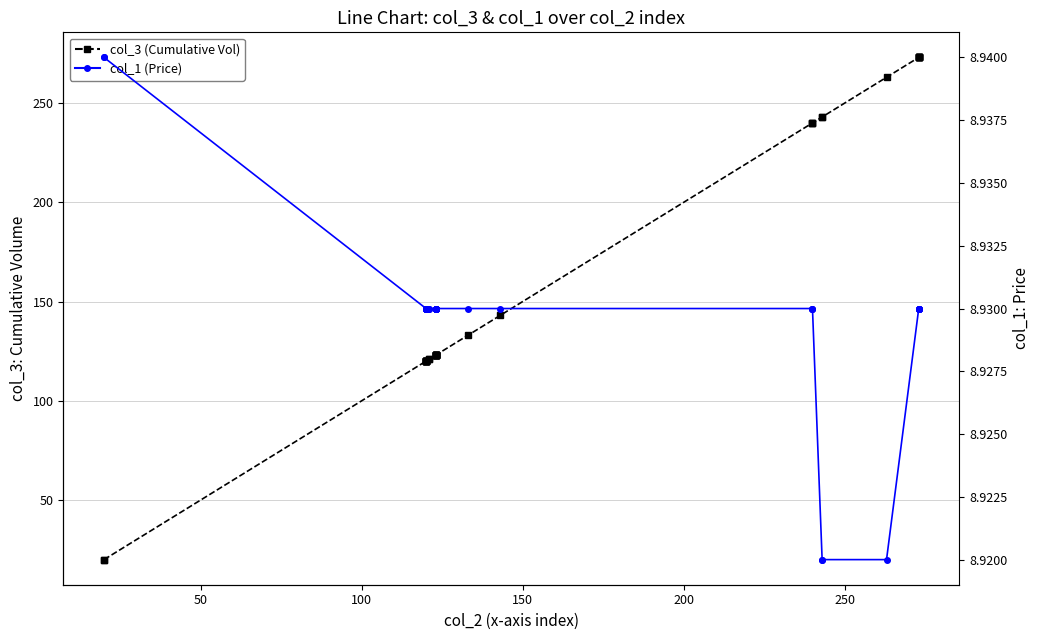

How many col_1 (Price) values are between 8 and 9?

40